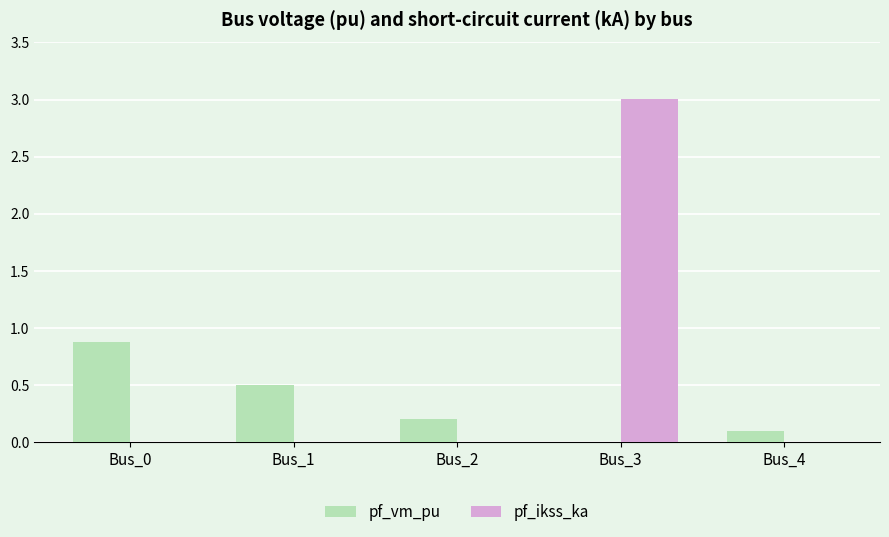

Reading left to right, what are all the values shown in this chart?

pf_vm_pu: Bus_0=0.9	Bus_1=0.5	Bus_2=0.2	Bus_3=0.0	Bus_4=0.1
pf_ikss_ka: Bus_0=0.0	Bus_1=0.0	Bus_2=0.0	Bus_3=3.0	Bus_4=0.0